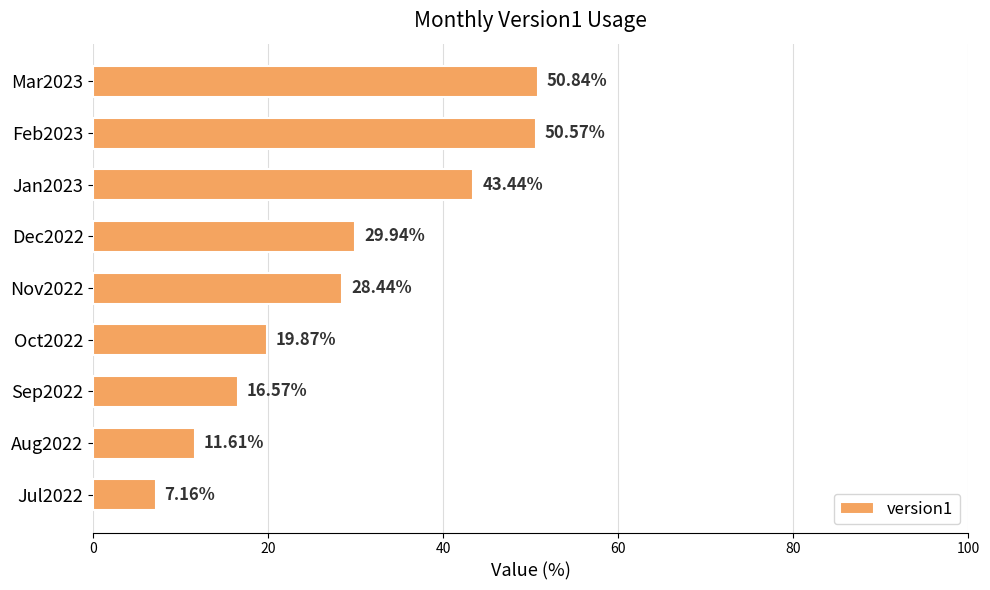

Rank the categories by value from highest to lowest.

Mar2023, Feb2023, Jan2023, Dec2022, Nov2022, Oct2022, Sep2022, Aug2022, Jul2022